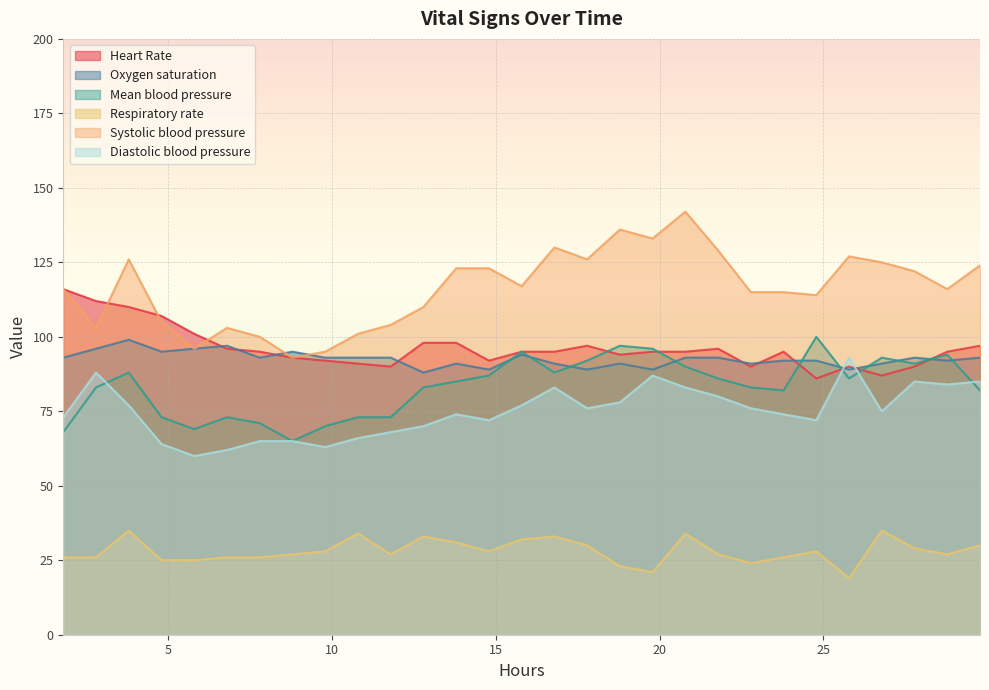

What is the minimum value for Heart Rate?

86